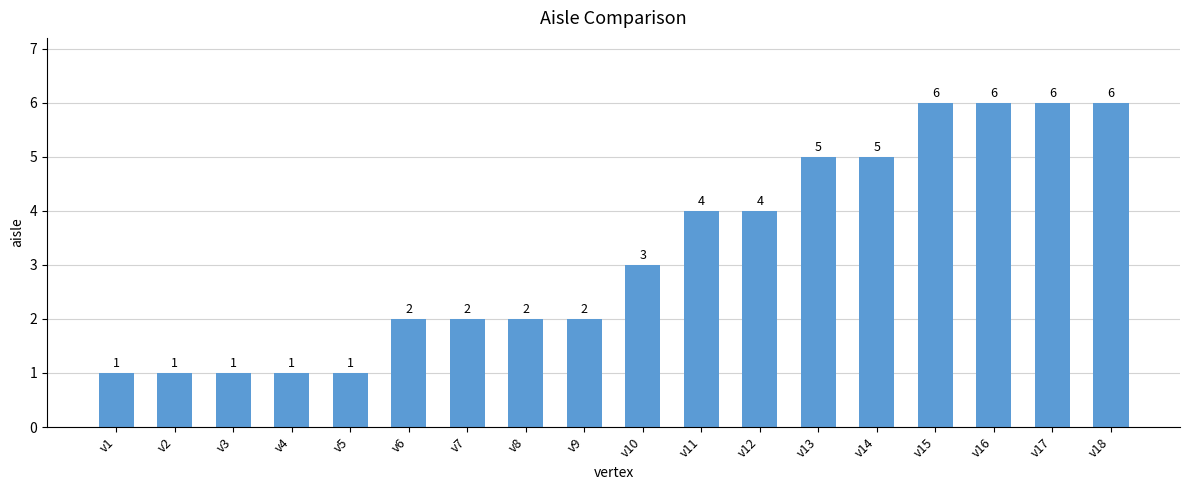

Approximately how many times larger is the value at v5 compared to v13?

0.2